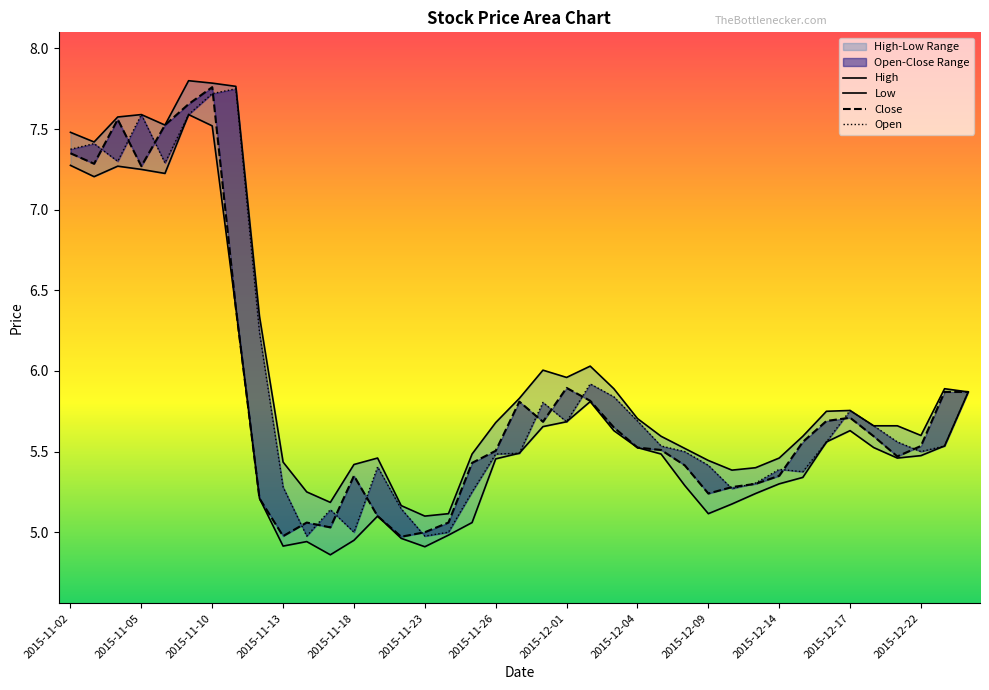

The value of High at 2015-12-24 is 5.9. True or false?

True